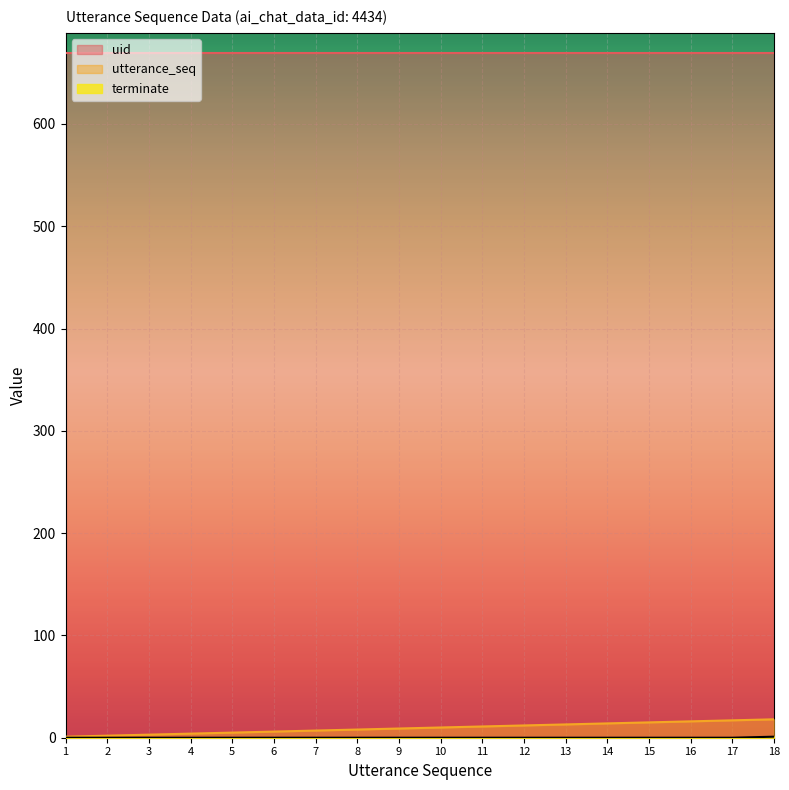

What is the value of the utterance_seq point at the 9th from the left?

9